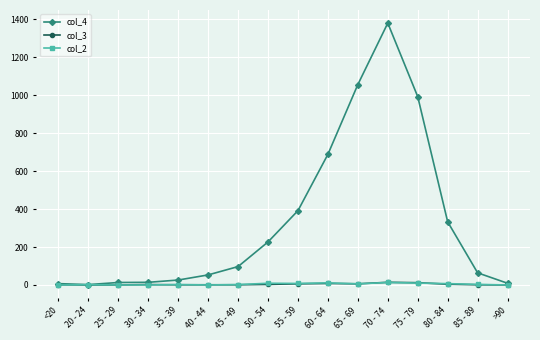

The col_2 series shows 13 at 70 - 74. True or false?

True